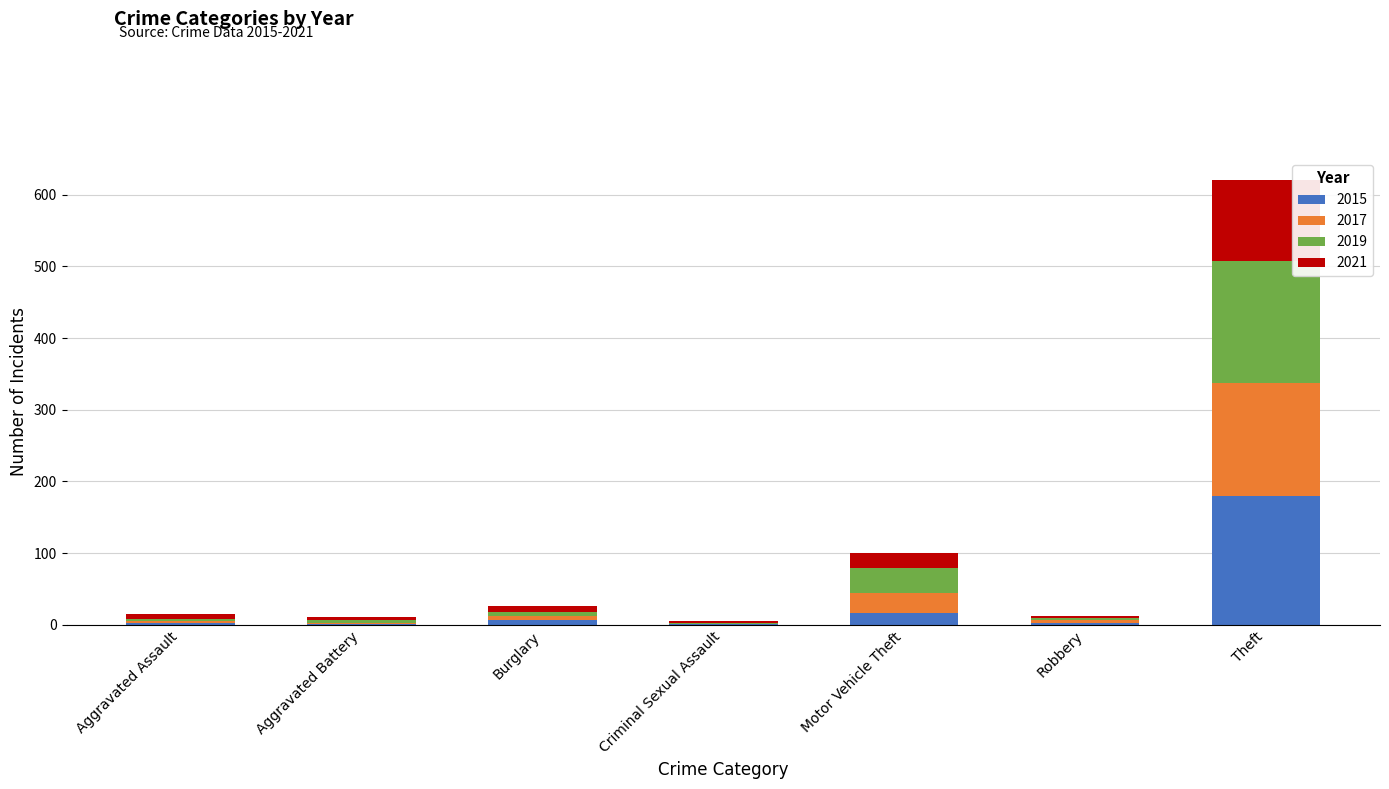

What is the total value across all series at Motor Vehicle Theft?

100